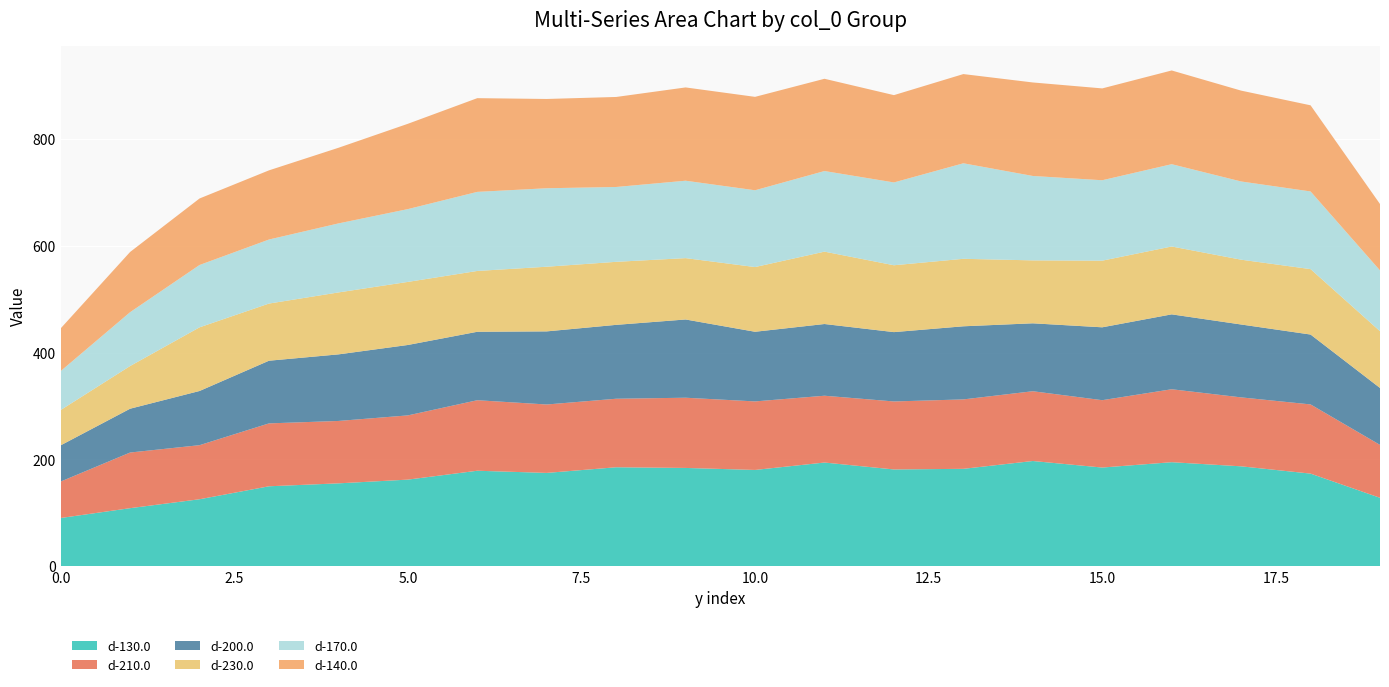

Reading right to left, list all the values displayed in this chart.

d-130.0: 127.9	173.2	186.8	194.6	184.5	196.8	182.1	181.0	193.9	180.0	183.8	185.1	174.5	178.6	161.9	154.9	149.4	125.1	108.4	90.0
d-210.0: 99.1	129.6	129.2	136.7	126.2	130.7	130.1	127.4	125.2	128.4	131.5	128.4	128.2	132.1	120.3	116.9	117.8	101.3	104.3	68.3
d-200.0: 106.6	130.9	136.5	140.3	136.5	127.2	137.0	129.9	134.3	130.5	146.6	138.4	136.9	128.2	131.9	124.7	117.4	101.5	82.1	67.8
d-230.0: 106.4	122.6	121.4	127.1	124.8	117.9	126.4	125.2	135.6	121.2	114.9	118.1	121.1	113.9	118.1	116.0	107.1	119.2	80.0	66.1
d-170.0: 113.9	145.5	146.5	154.2	150.7	158.1	178.9	155.1	151.0	143.9	145.0	140.2	147.0	148.1	136.4	129.3	120.0	116.8	100.9	72.9
d-140.0: 124.4	161.3	170.2	175.6	172.0	175.1	167.1	163.6	172.8	175.0	174.7	168.6	167.2	175.6	159.8	141.7	129.6	124.6	112.8	80.0